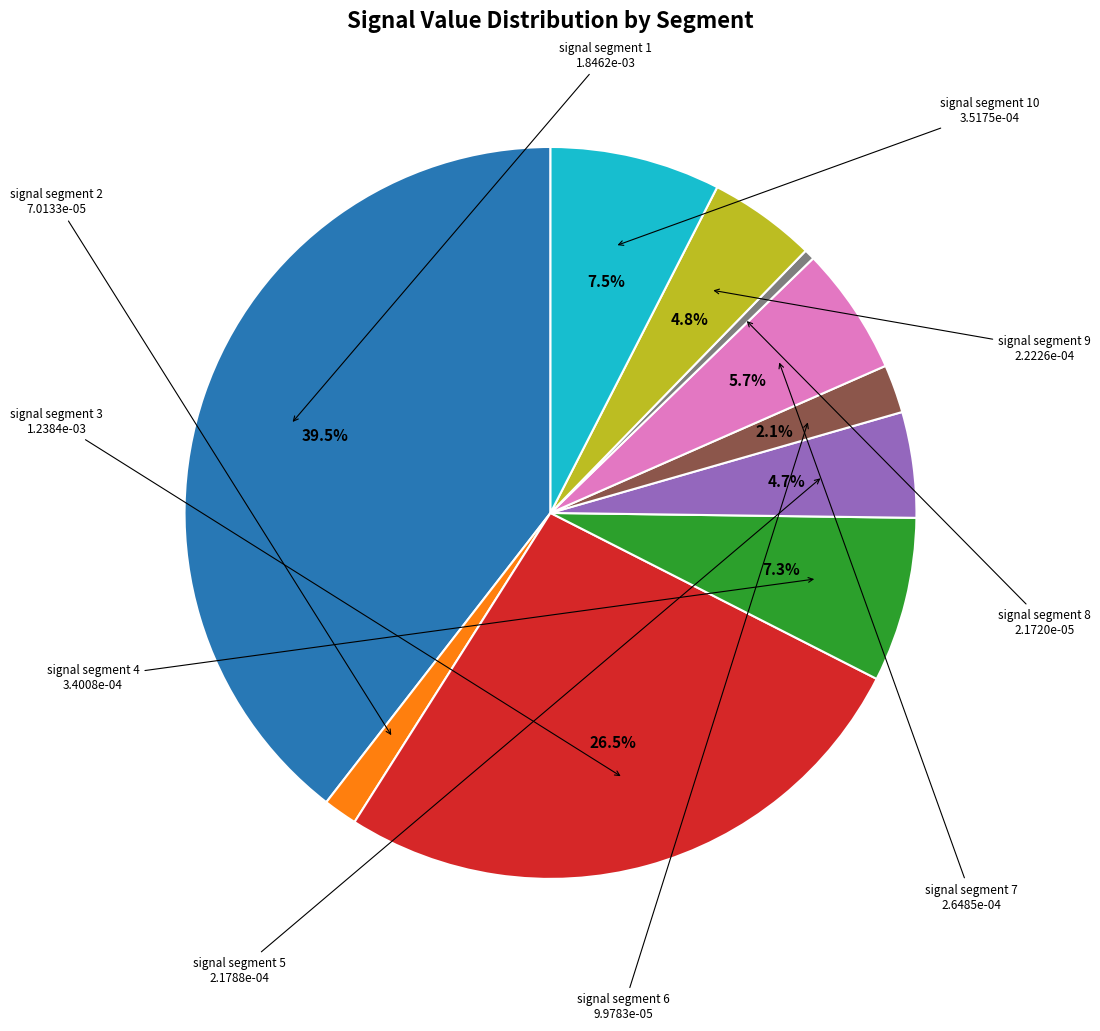

Is there a majority slice in this chart?

No